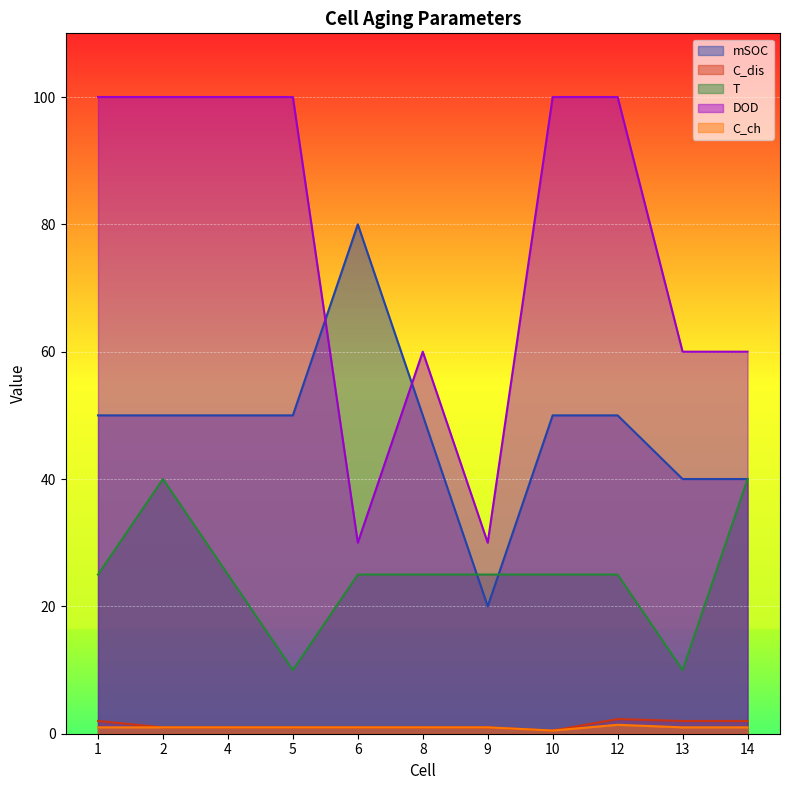

At which label does C_ch first exceed 1?

12